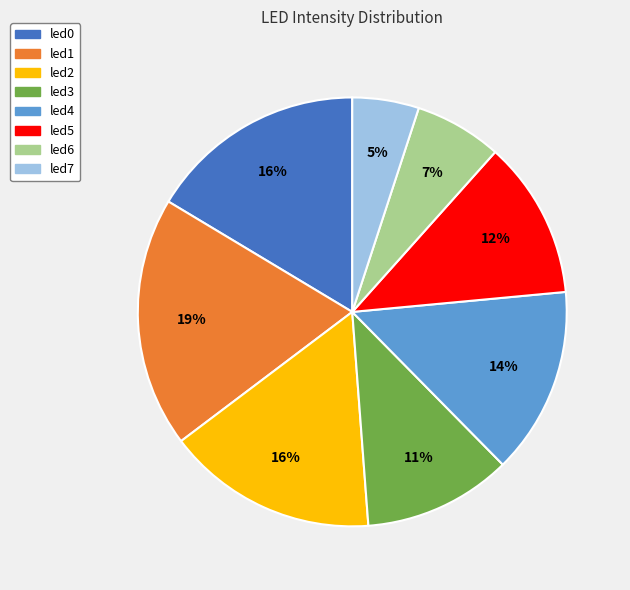

Which category has the biggest portion of the pie?

led1